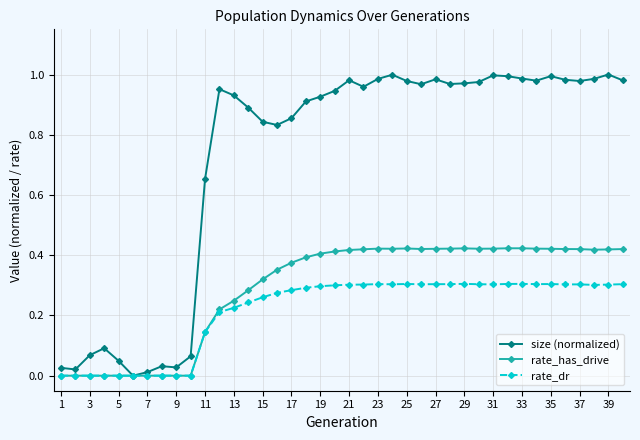

List the series in order of their peak value, highest first.

size (normalized), rate_has_drive, rate_dr